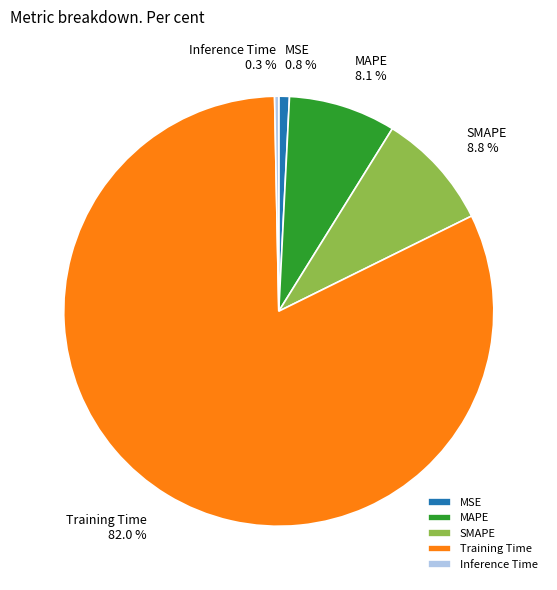

Combined, do Training Time and Inference Time account for over 50%?

Yes